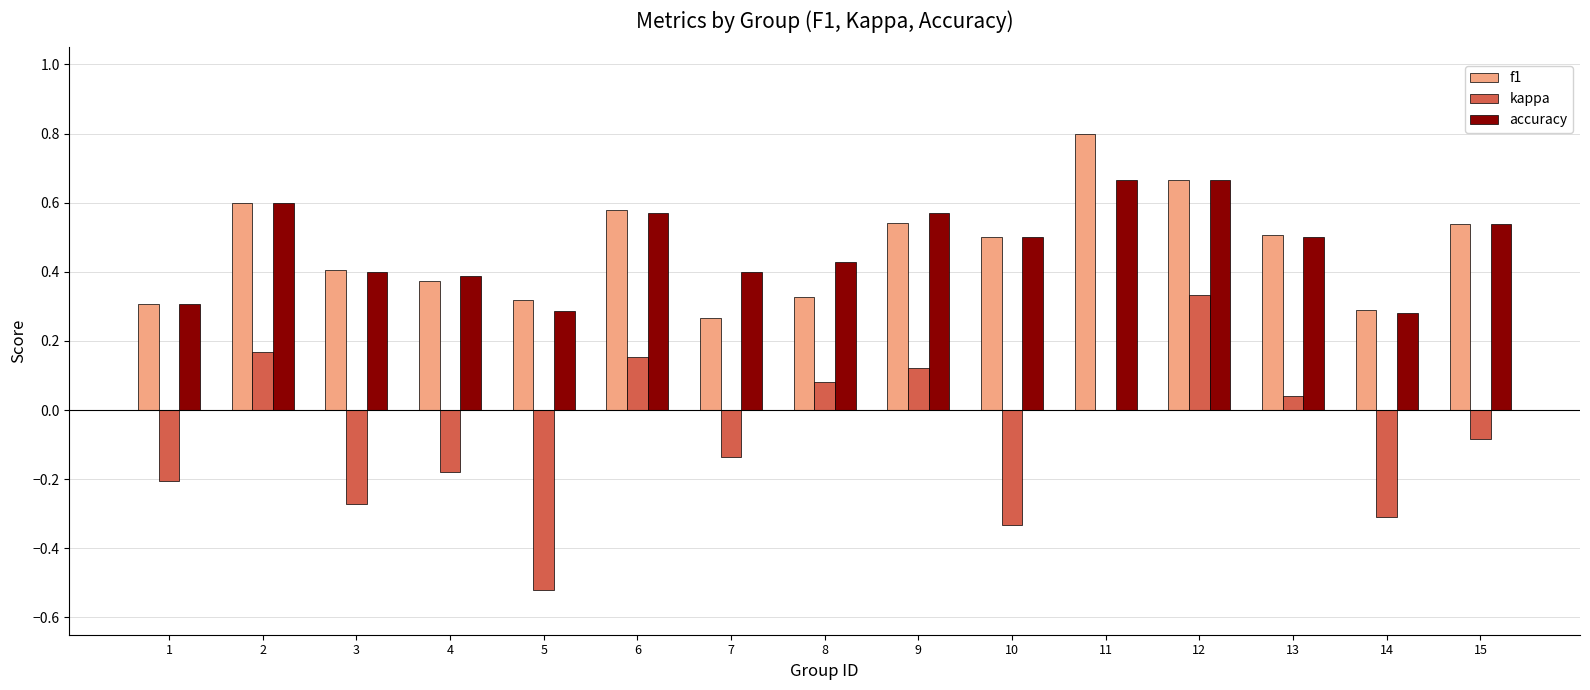

Between 8 and 10, which series saw the biggest shift?

kappa